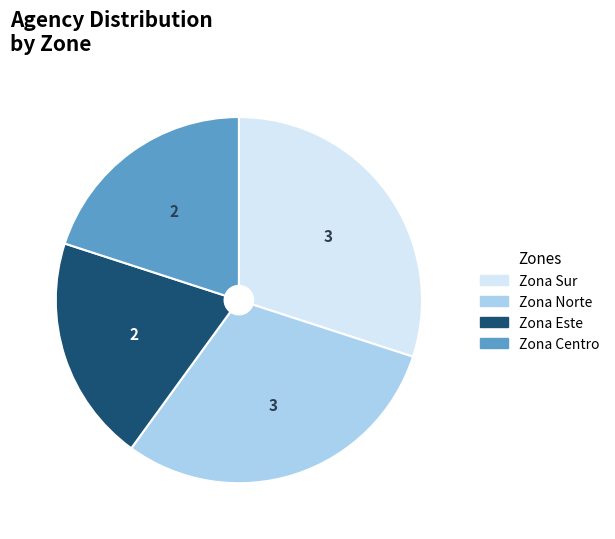

Approximately how many times larger is the value at Zona Este compared to Zona Norte?

0.7